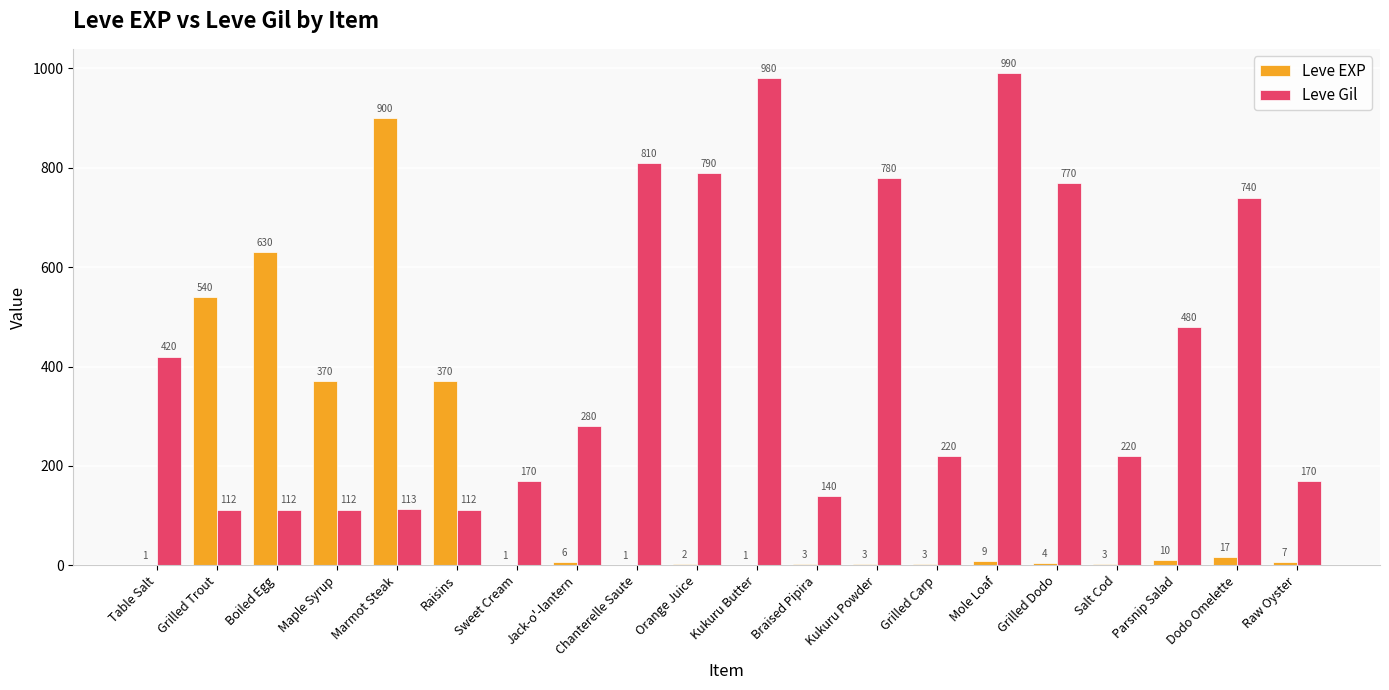

Read the Leve EXP value at Maple Syrup, to the nearest 100.

400